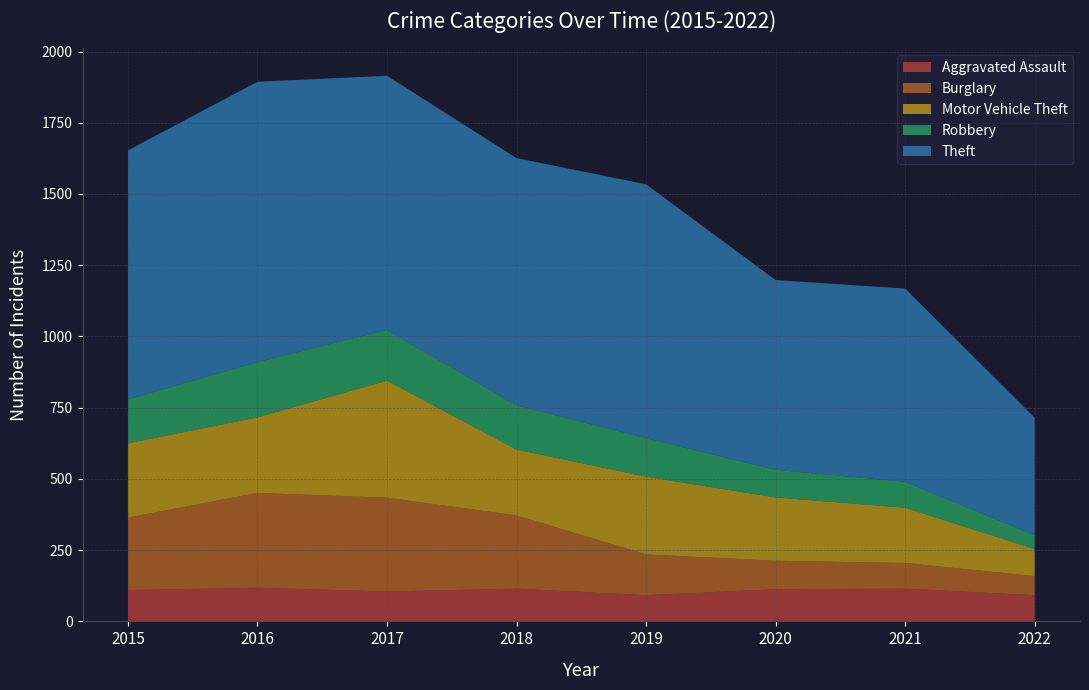

Reading left to right, extract all data points from this chart.

Aggravated Assault: 110	118	105	115	92	113	115	92
Burglary: 254	333	329	257	143	100	90	67
Motor Vehicle Theft: 261	265	411	231	273	222	194	95
Robbery: 154	194	178	155	135	97	91	48
Theft: 874	984	892	868	891	666	678	413